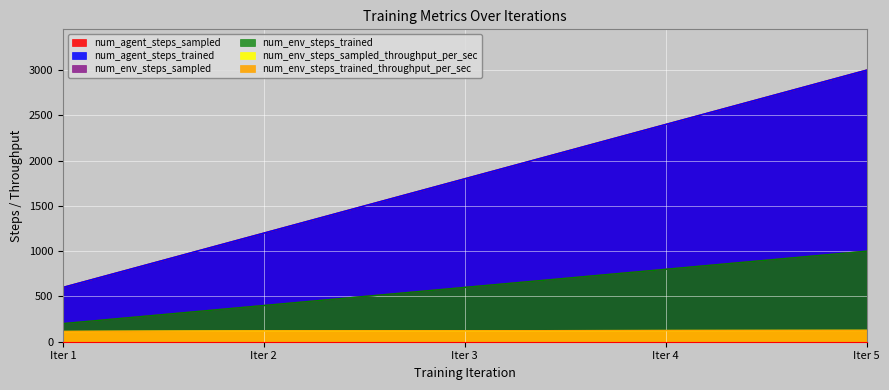

At which category does the chart reach its peak across all series?

Iter 5